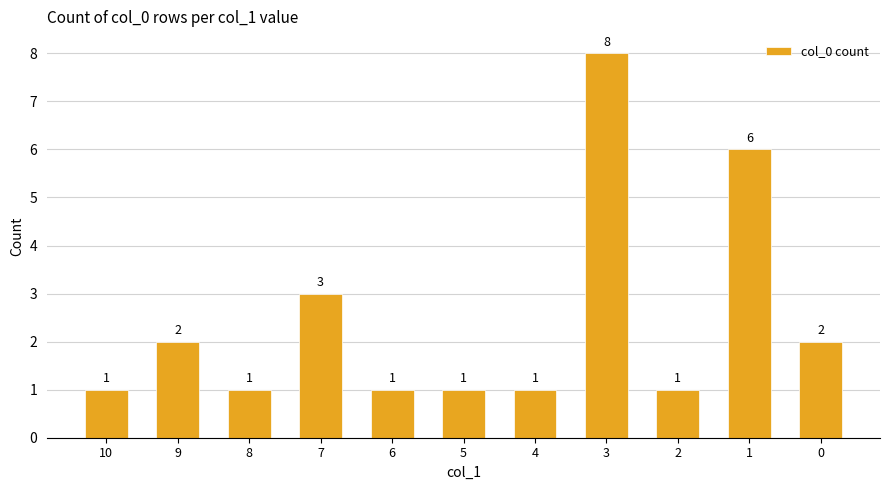

Reading right to left, list all the values displayed in this chart.

2	6	1	8	1	1	1	3	1	2	1